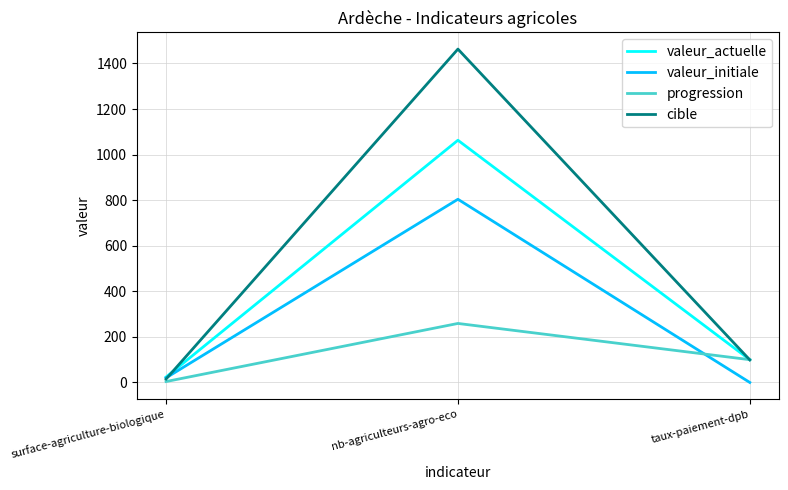

What is the highest value of the cible series?

1463.0